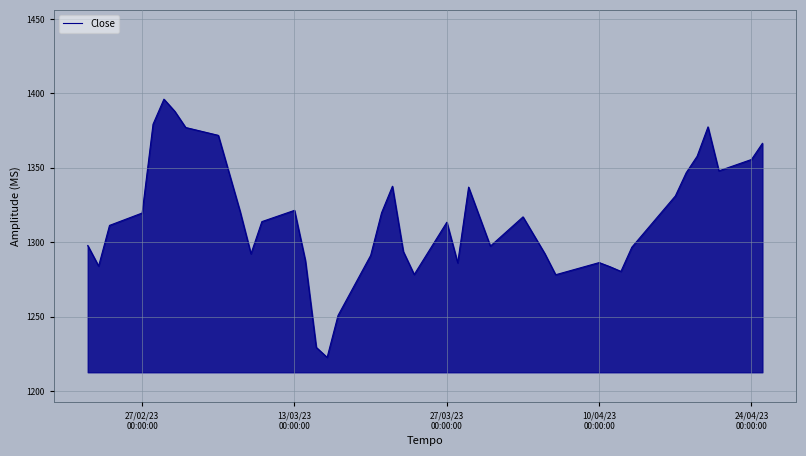

What is the minimum value shown in the chart?

1222.6